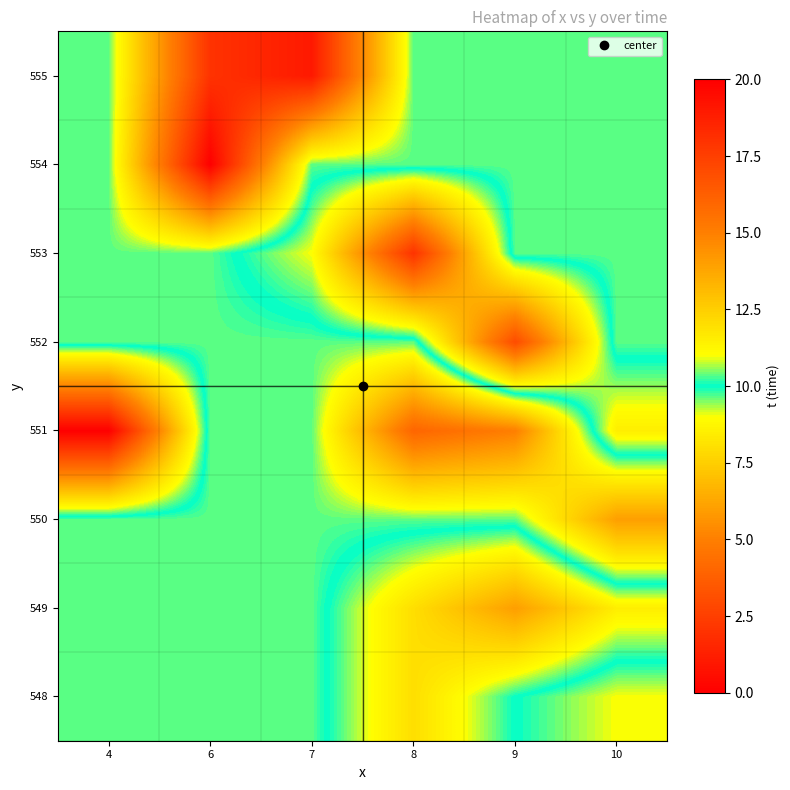

Which label corresponds to the smallest value in the chart?

6